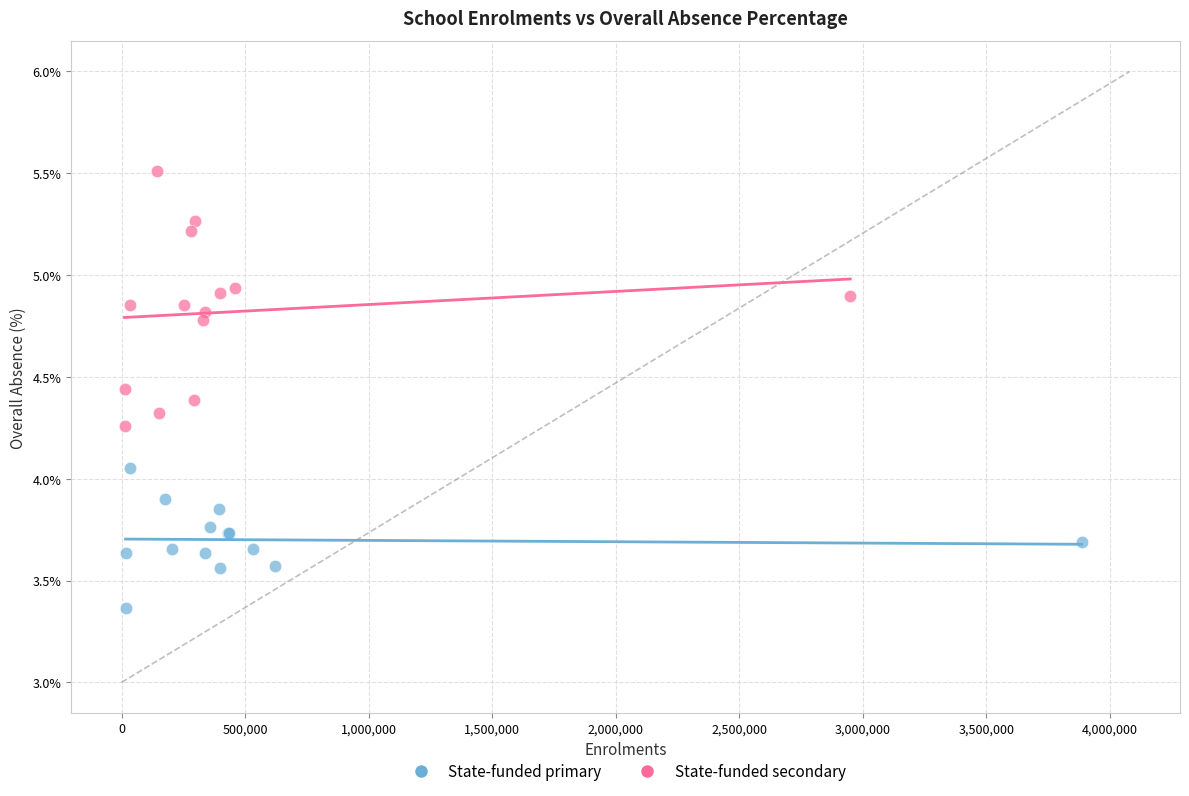

Which series reaches the minimum Y coordinate?

State-funded primary